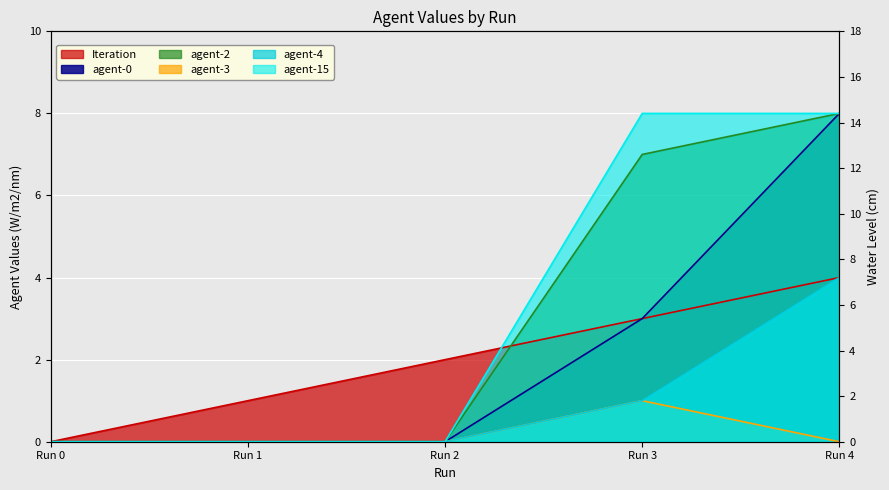

Reading left to right, extract all data points from this chart.

Iteration: 0	1	2	3	4
agent-0: 0	0	0	3	8
agent-2: 0	0	0	7	8
agent-3: 0	0	0	1	0
agent-4: 0	0	0	1	4
agent-15: 0	0	0	8	8